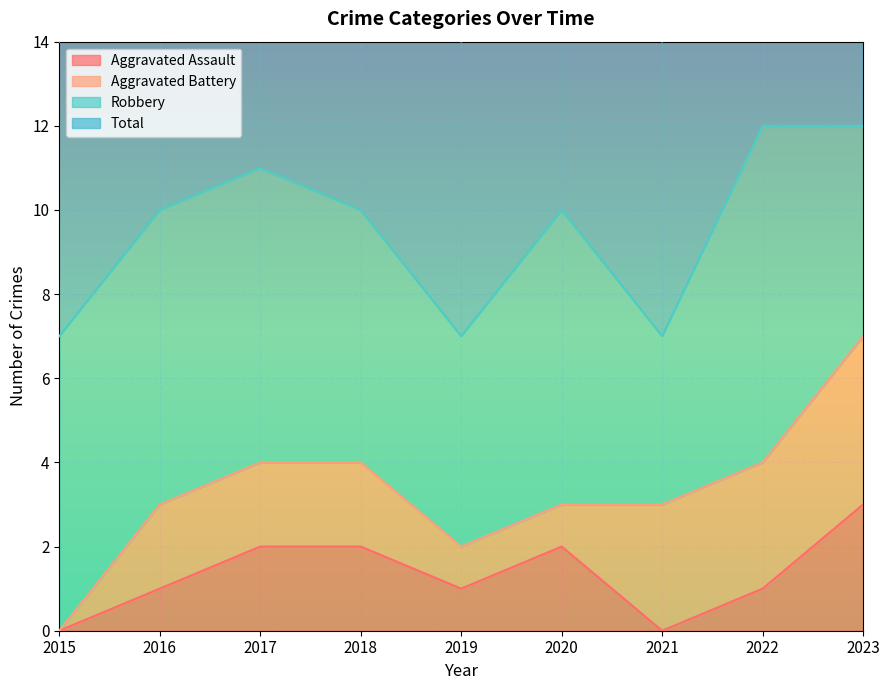

What is the value of the Aggravated Assault point at the 4th from the left?

2